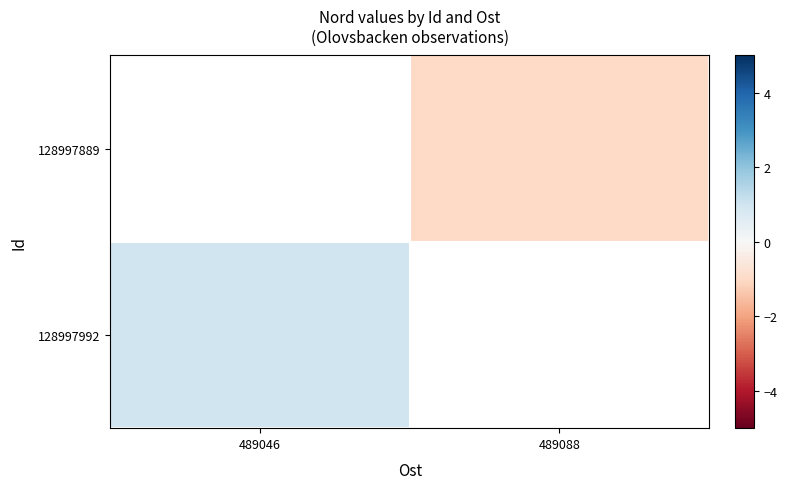

The value of 128997992 at 489046 is 1.0. True or false?

True